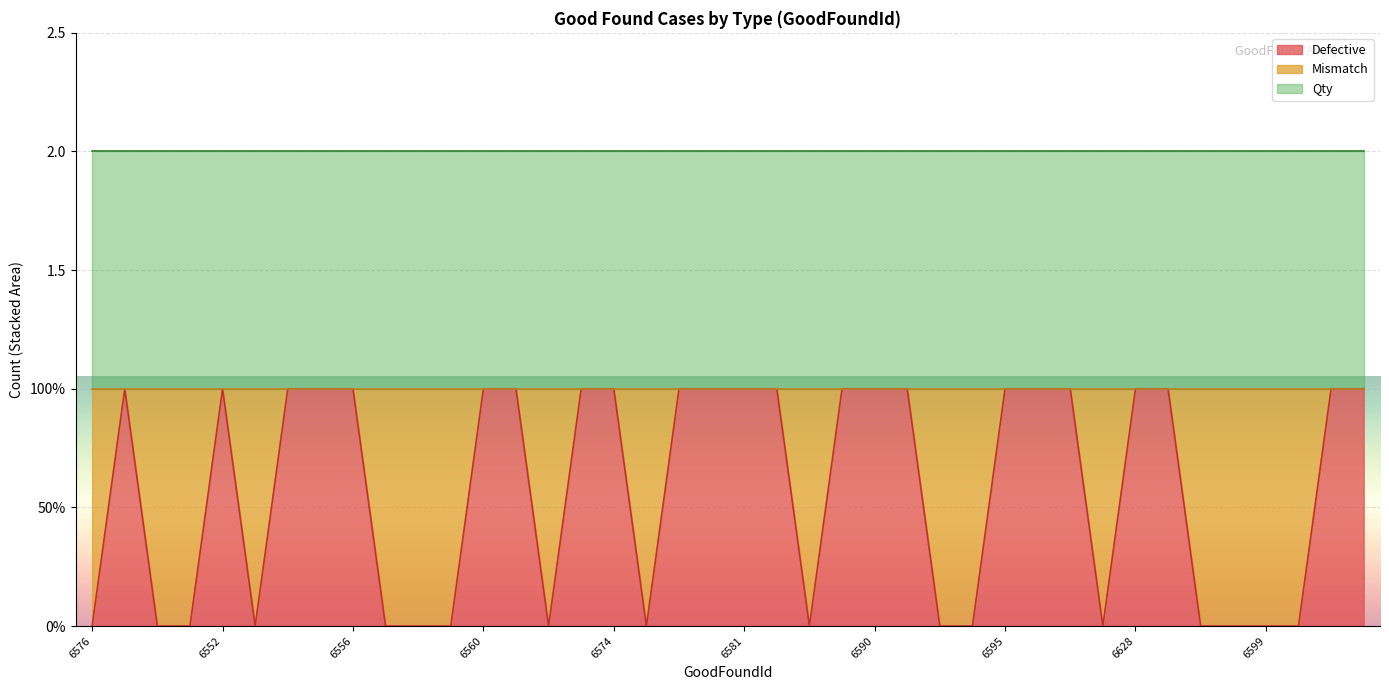

True or false: Qty has more than 1 points higher than both neighbors.

False